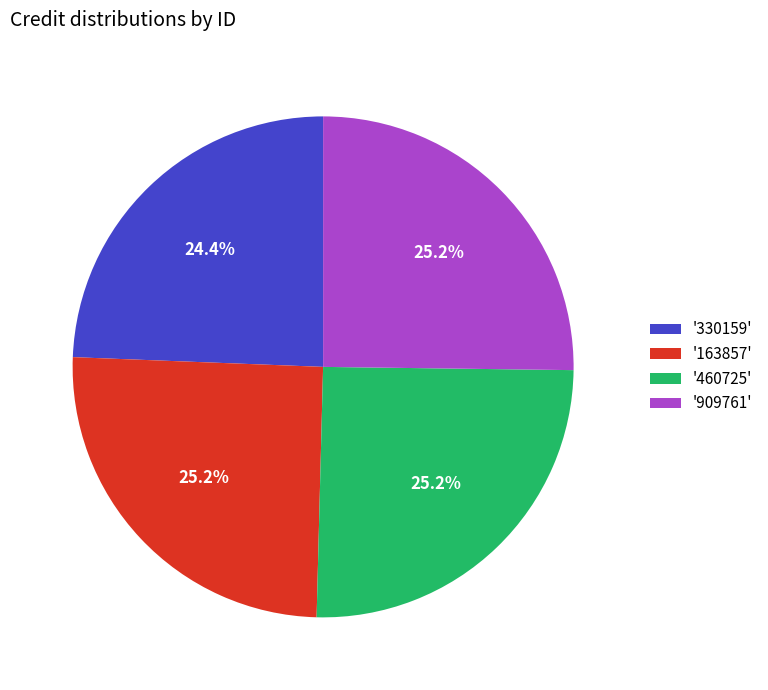

Is there a majority slice in this chart?

No